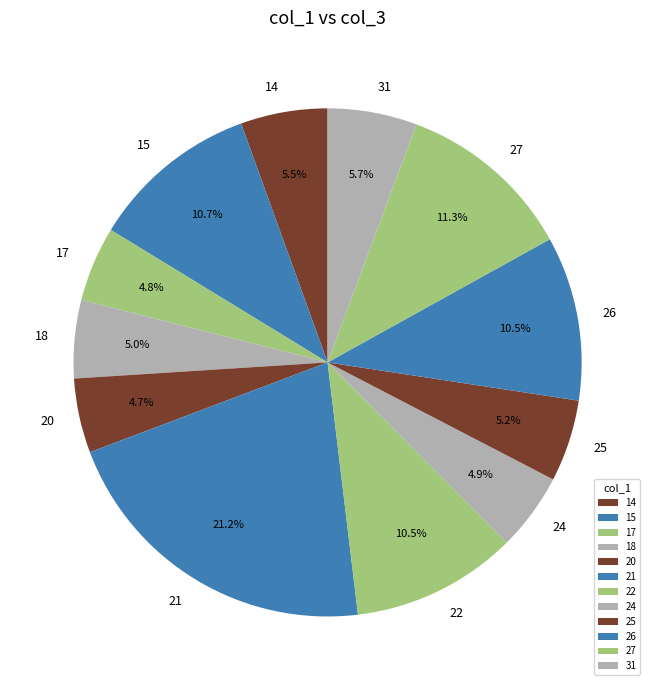

Combined, do 26 and 24 account for over 50%?

No